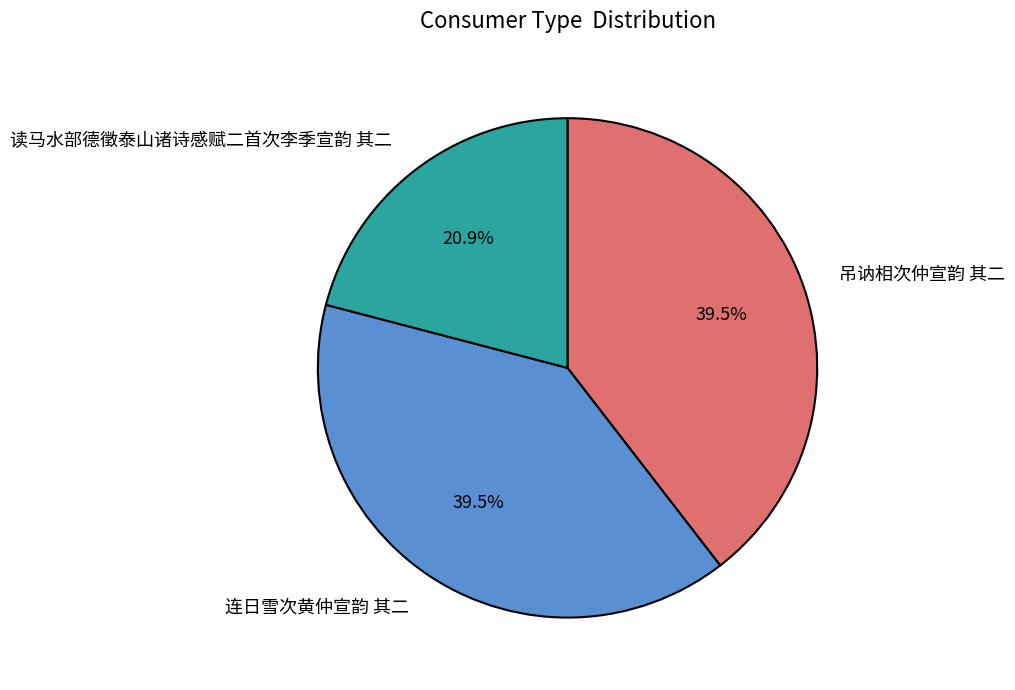

To the nearest percent, what is the combined percentage of 吊讷相次仲宣韵 其二 and 连日雪次黄仲宣韵 其二?

79%